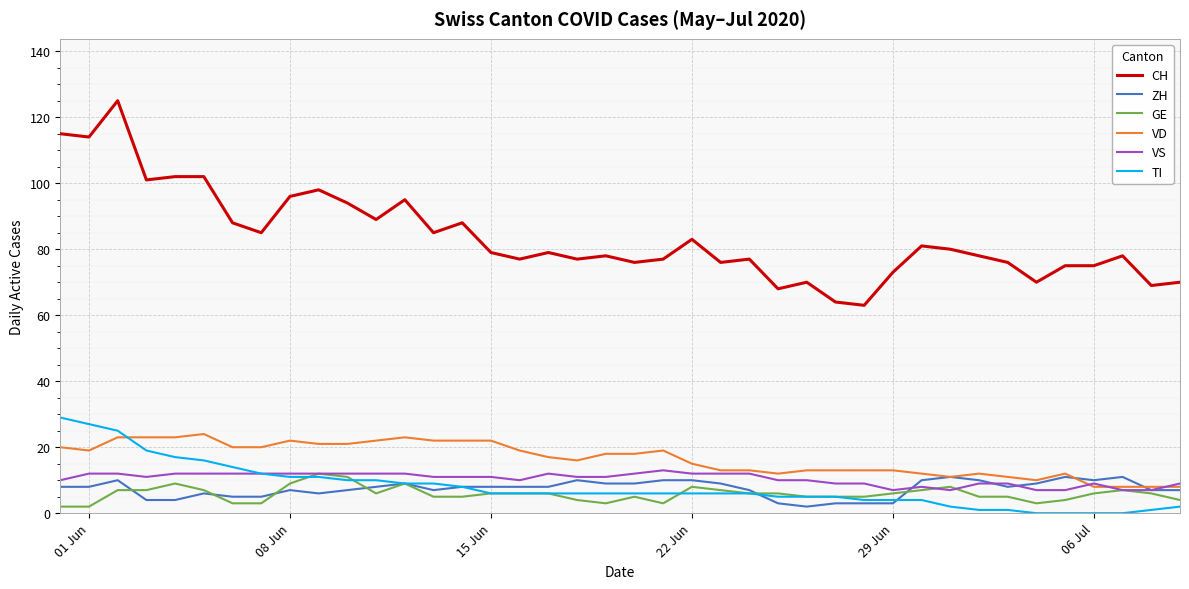

True or false: CH has more than 0 interior local peaks.

True